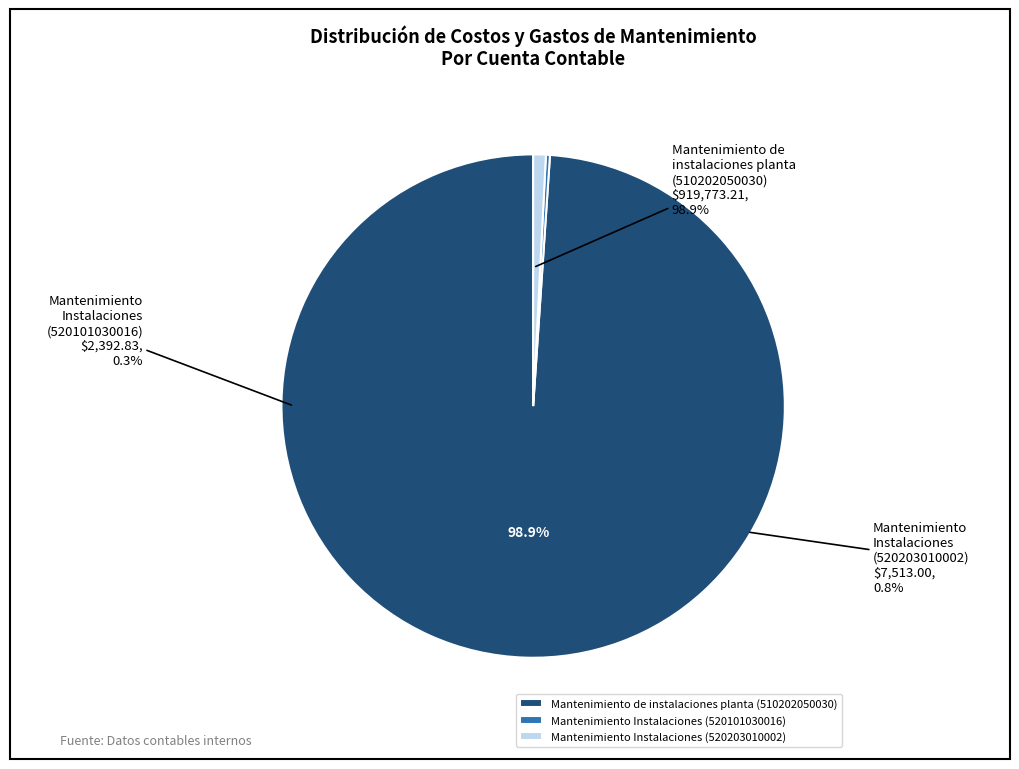

Combined, what portion of the pie is 520203010002
Mantenimiento Instalaciones and 510202050030
Mantenimiento de instalaciones planta?

99.7%